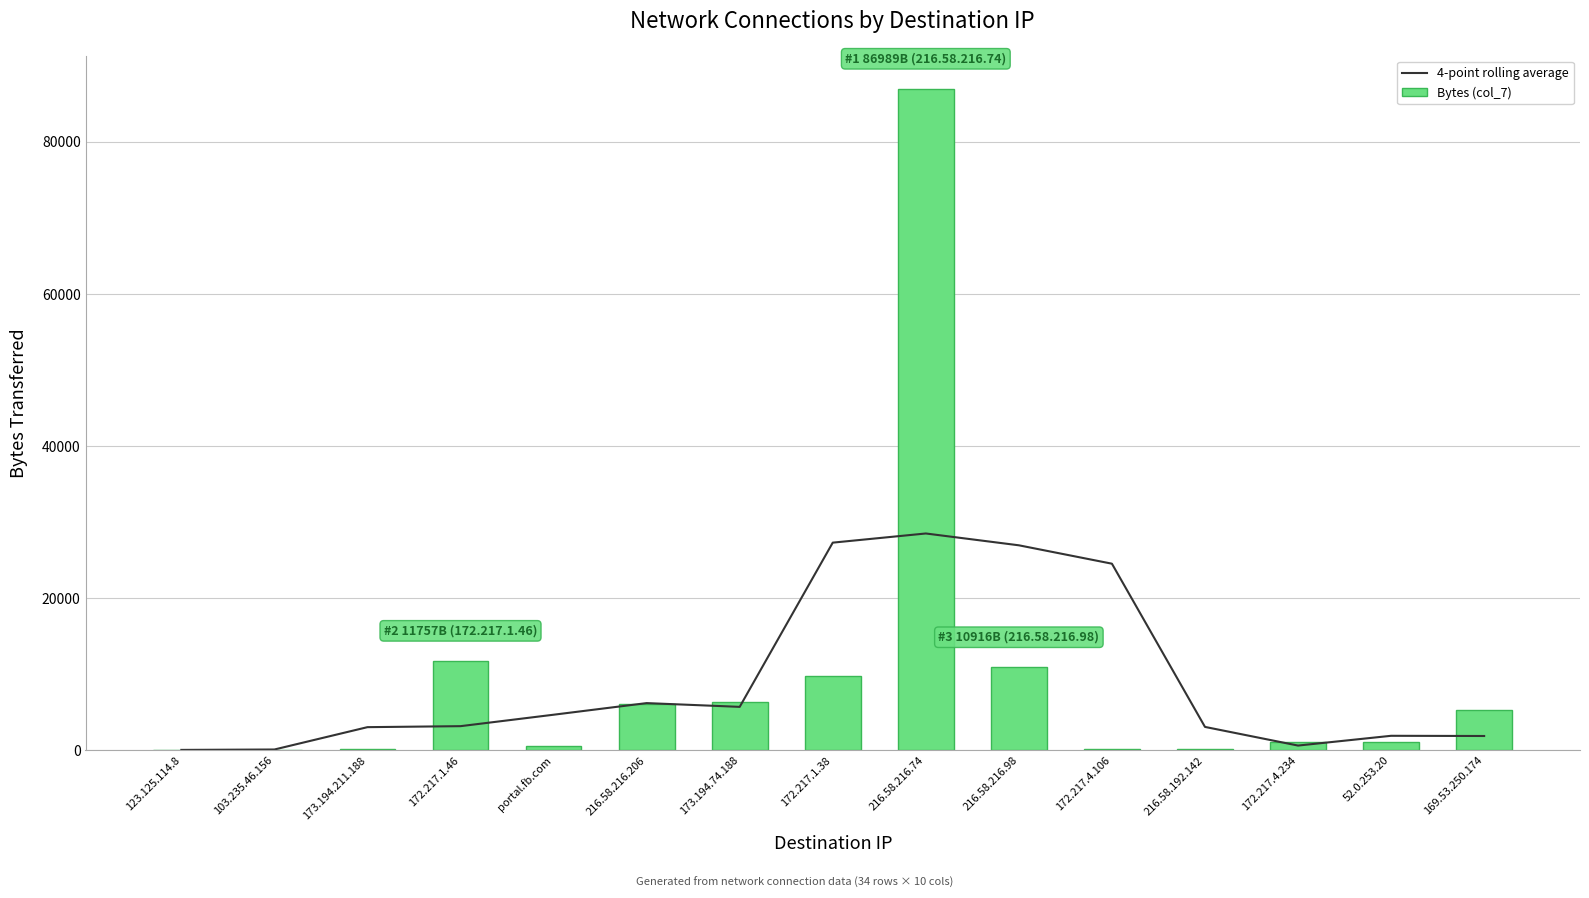

What is the total value across all series at 172.217.1.46?

14918.8